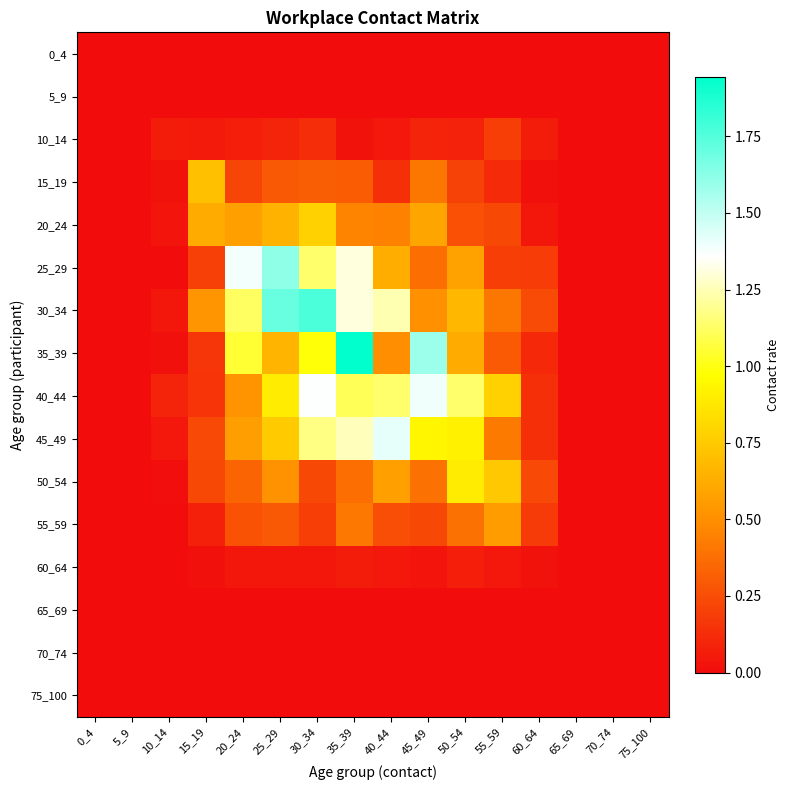

Which series changed the most between 20_24 and 55_59?

25_29